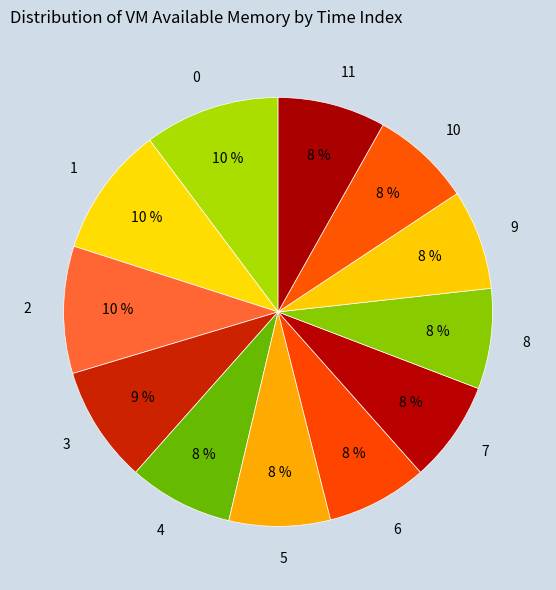

Which has a higher value, 3 or 8?

3